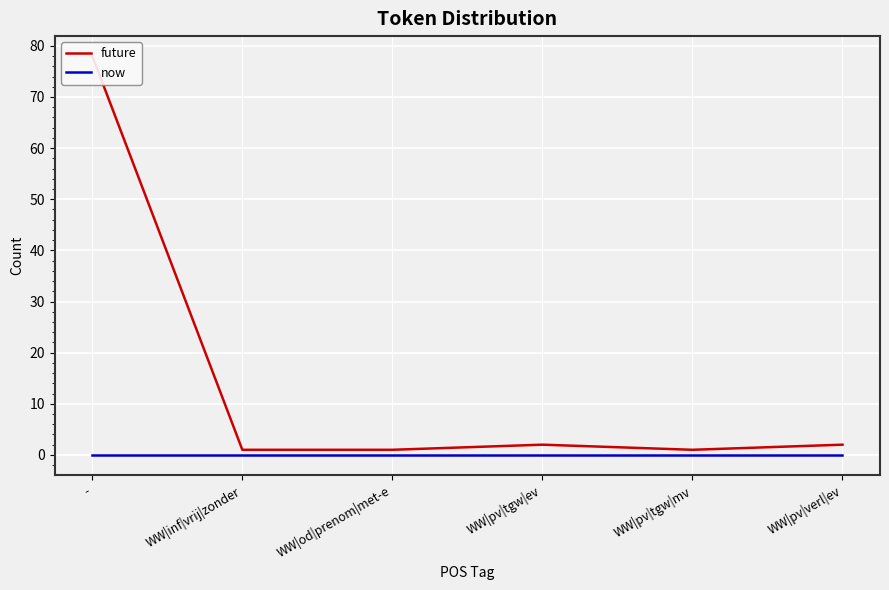

True or false: now and future intersect in this chart.

False